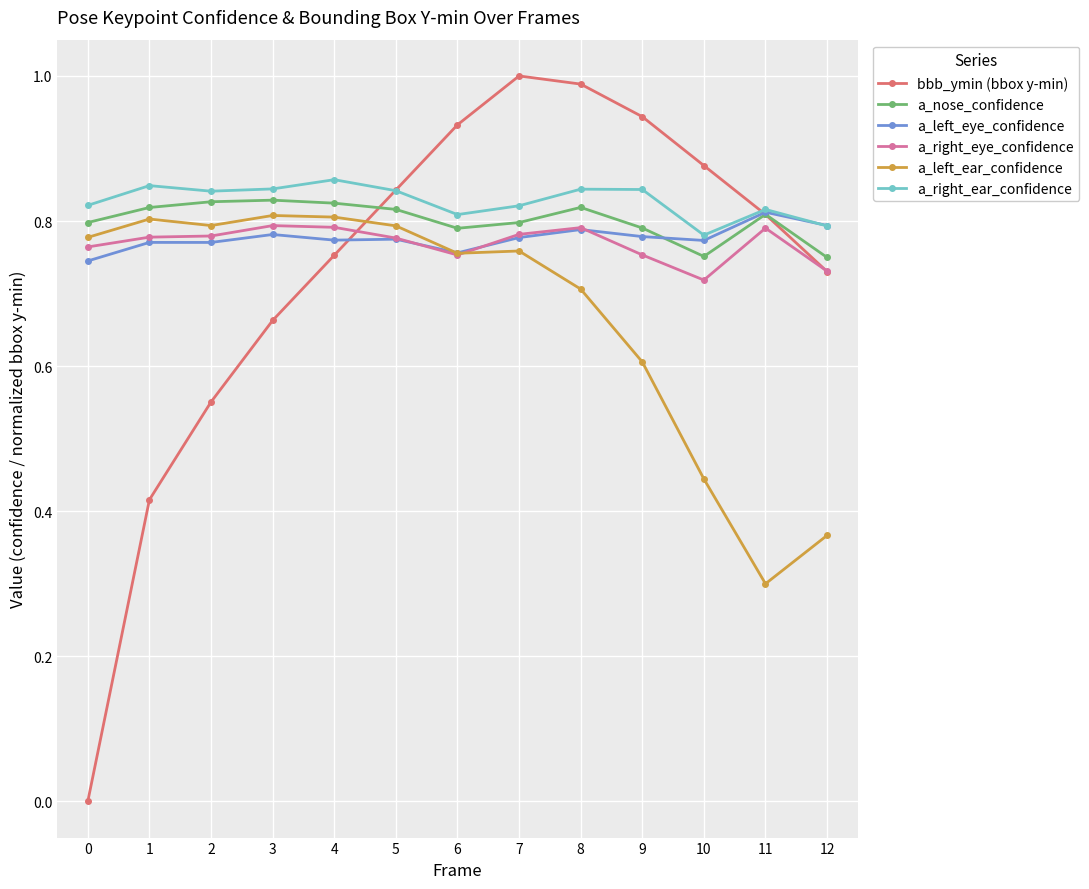

True or false: a_left_ear_confidence has more than 1 interior local peaks.

True